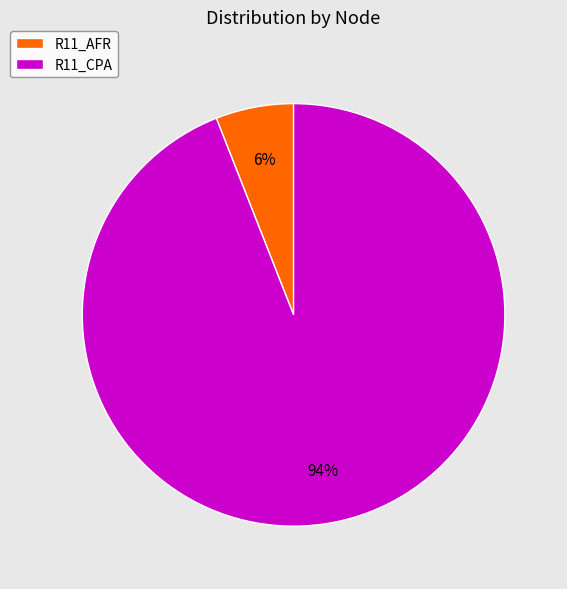

True or false: R11_CPA accounts for 86% of the total.

False